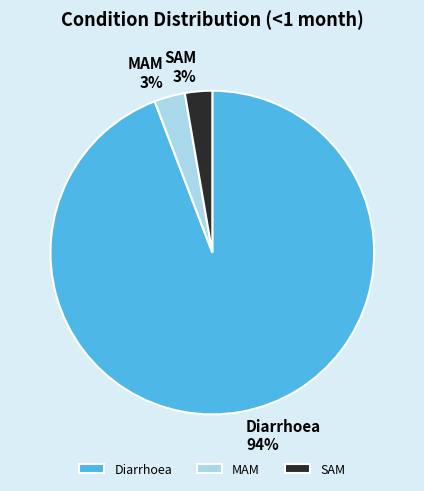

To the nearest percent, what is the combined percentage of MAM and SAM?

6%